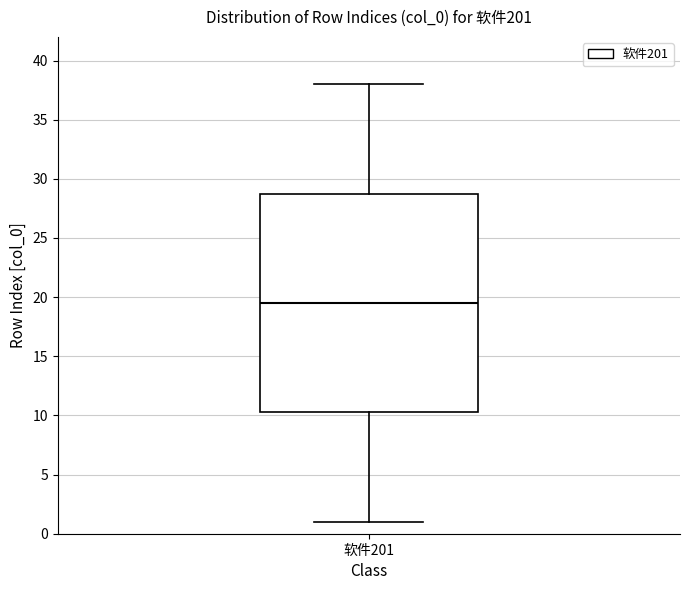

Where is the lower edge of the box for 软件201 on the y-axis? The values are not printed on the chart, so give them approximately, as read against the axis.

10.5